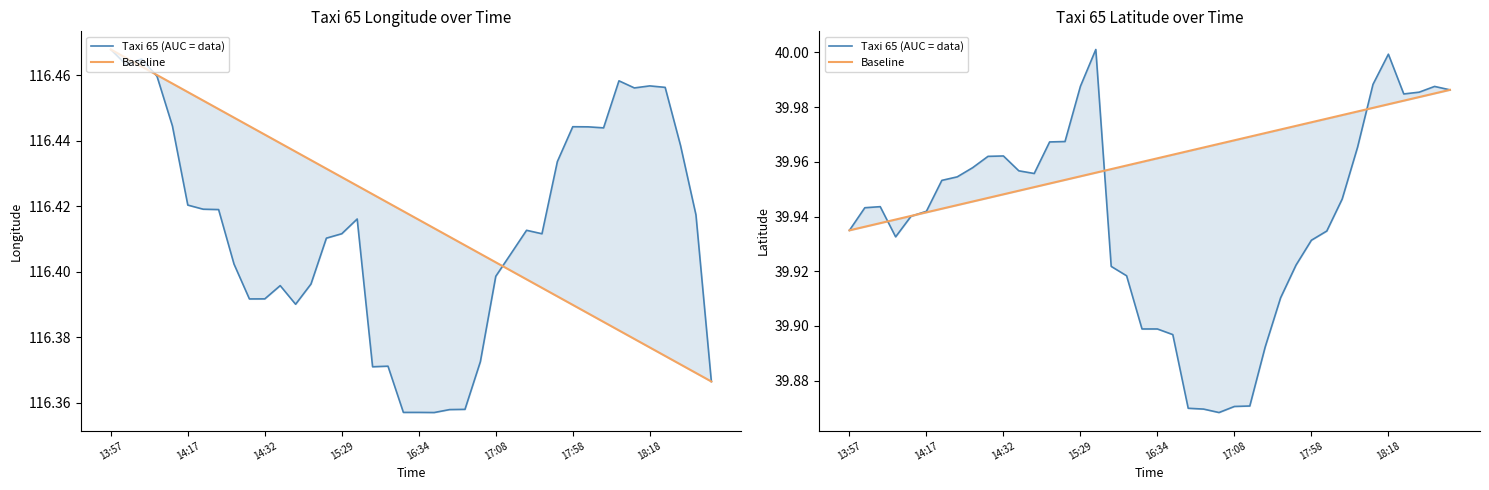

At which category does the chart reach its peak across all series?

16